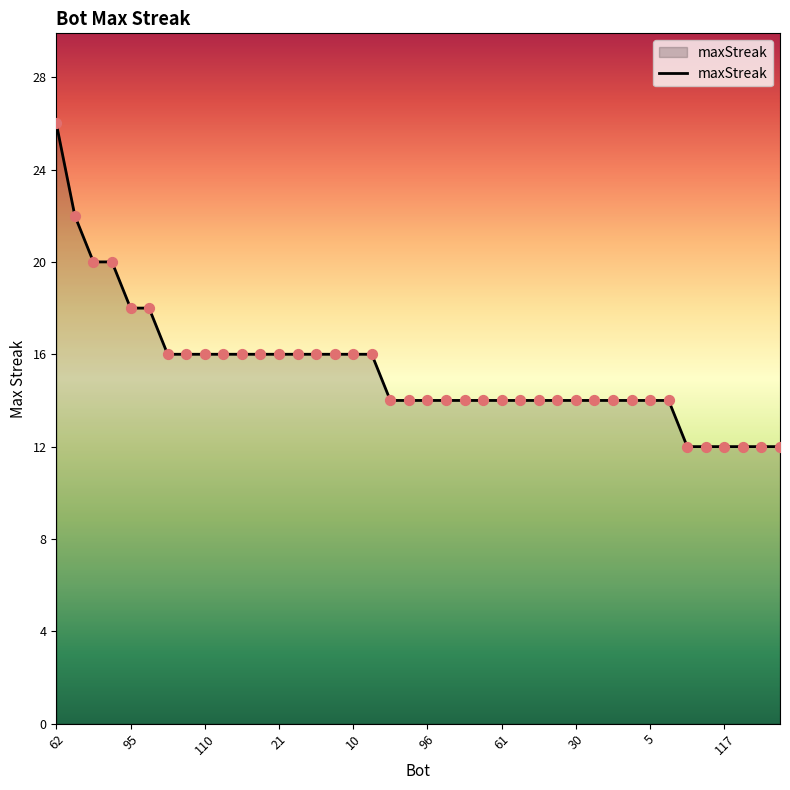

What is the smallest value displayed?

12